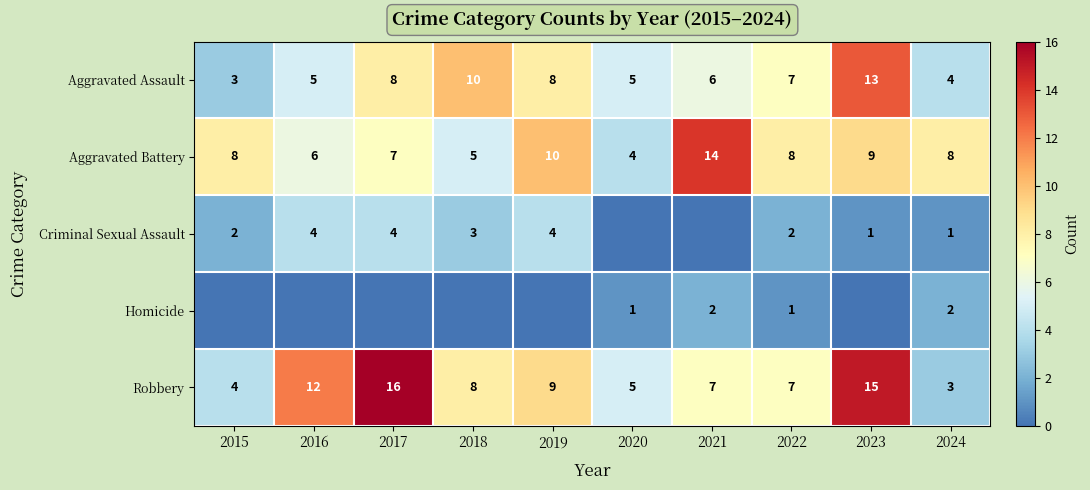

What is the sum of the Aggravated Assault values at 2016 and 2024?

9